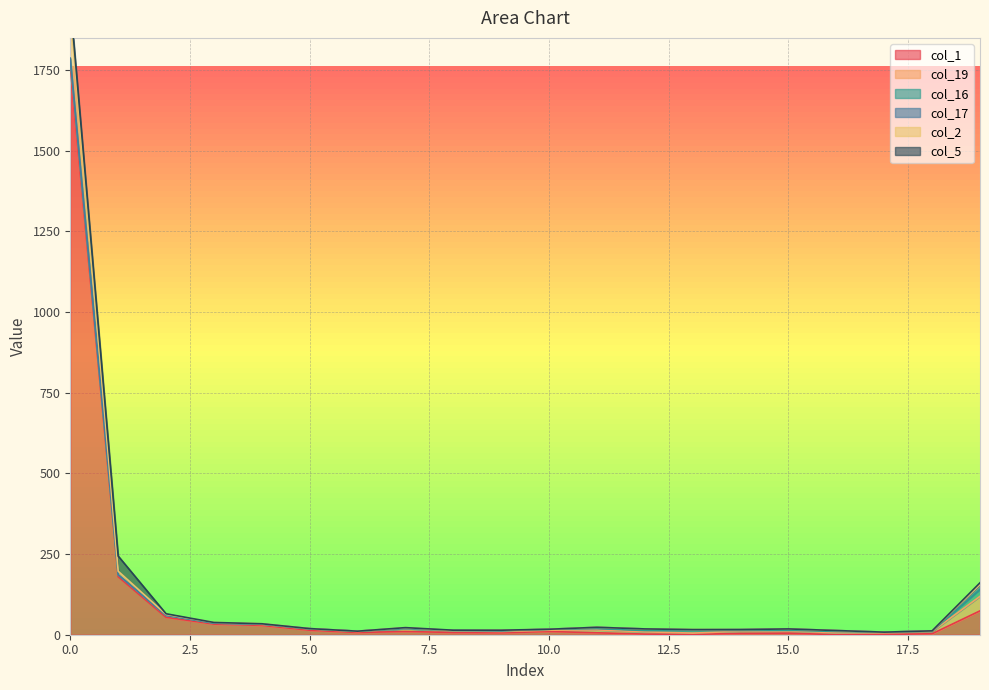

Which label corresponds to the smallest value in the chart?

16